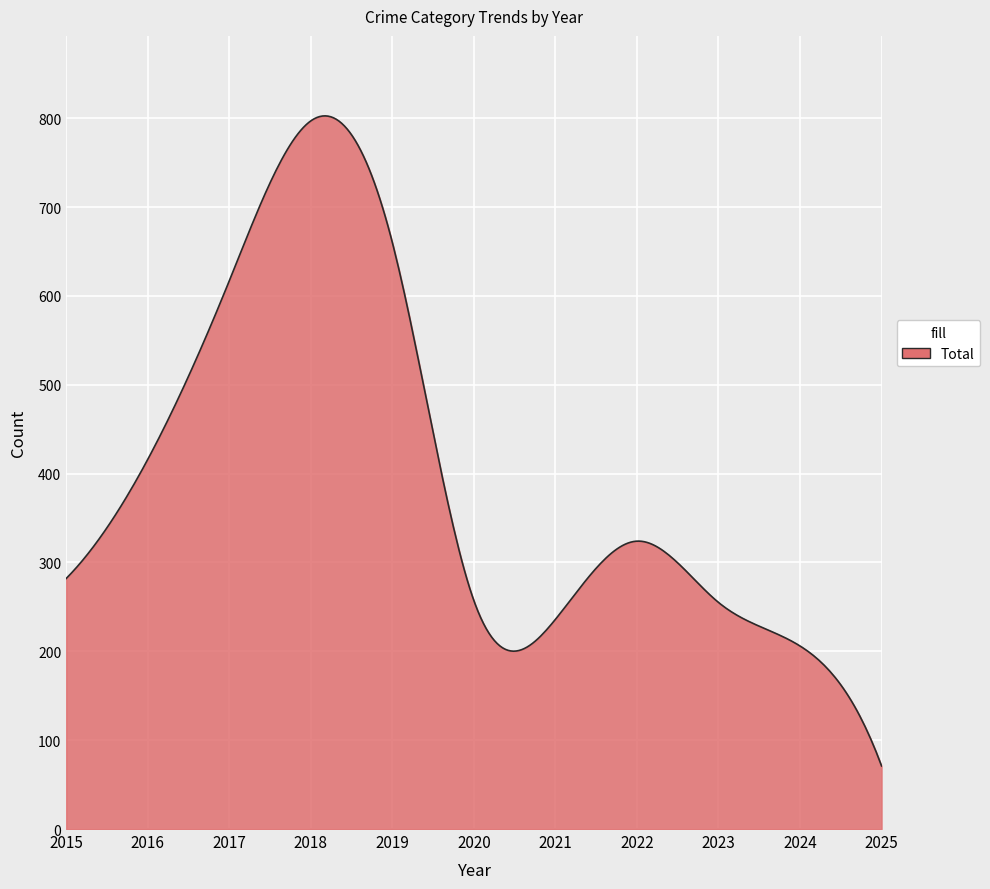

What is the difference between the maximum and minimum values?

731.6